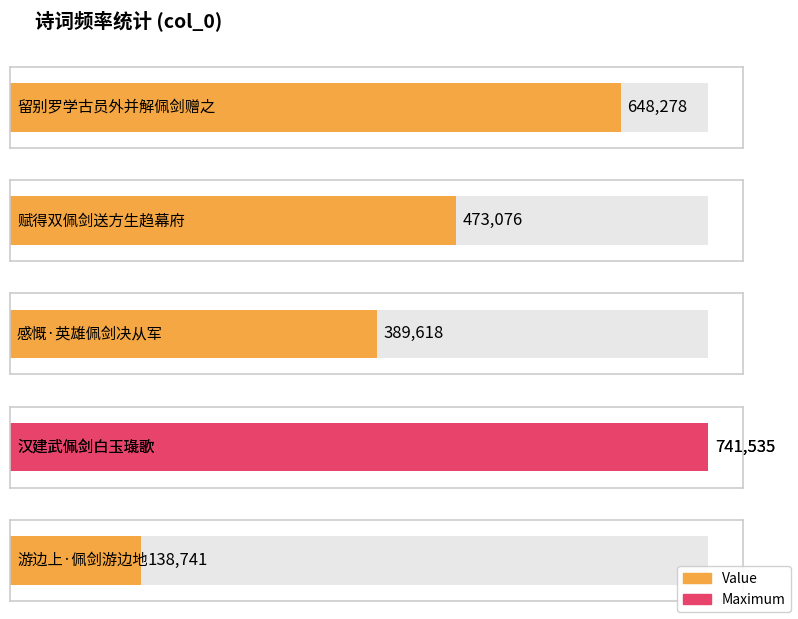

What is the sum of the values at 赋得双佩剑送方生趋幕府 and 游边上·佩剑游边地?

611817